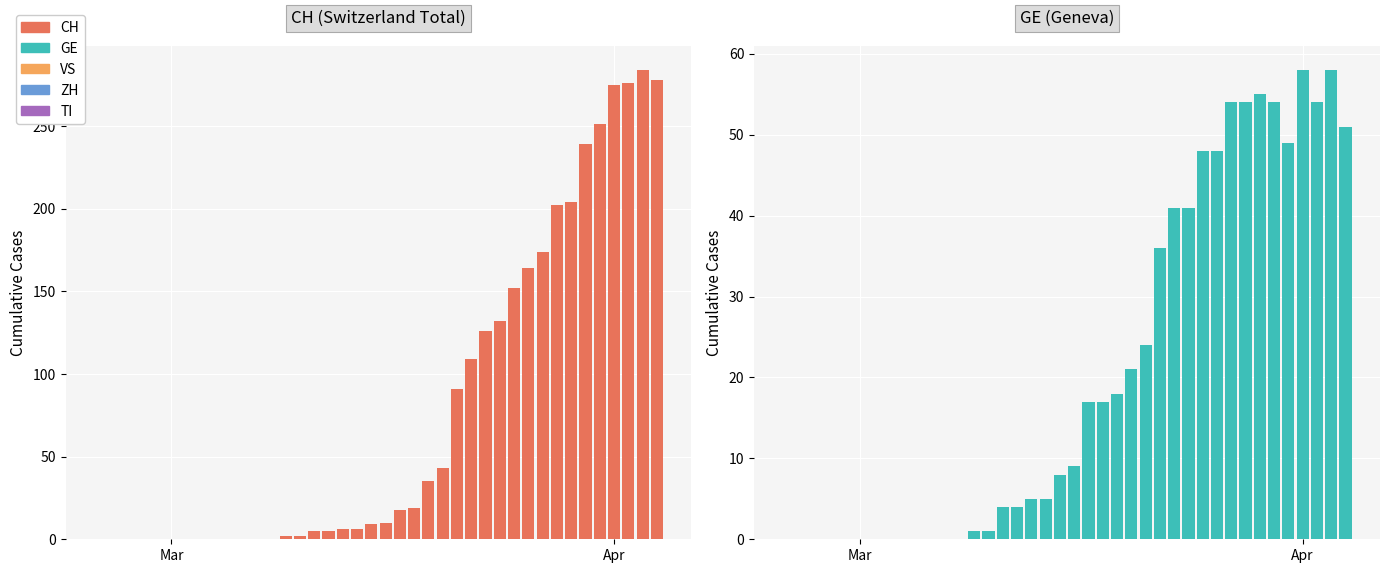

What is the average value of the CH series?

78